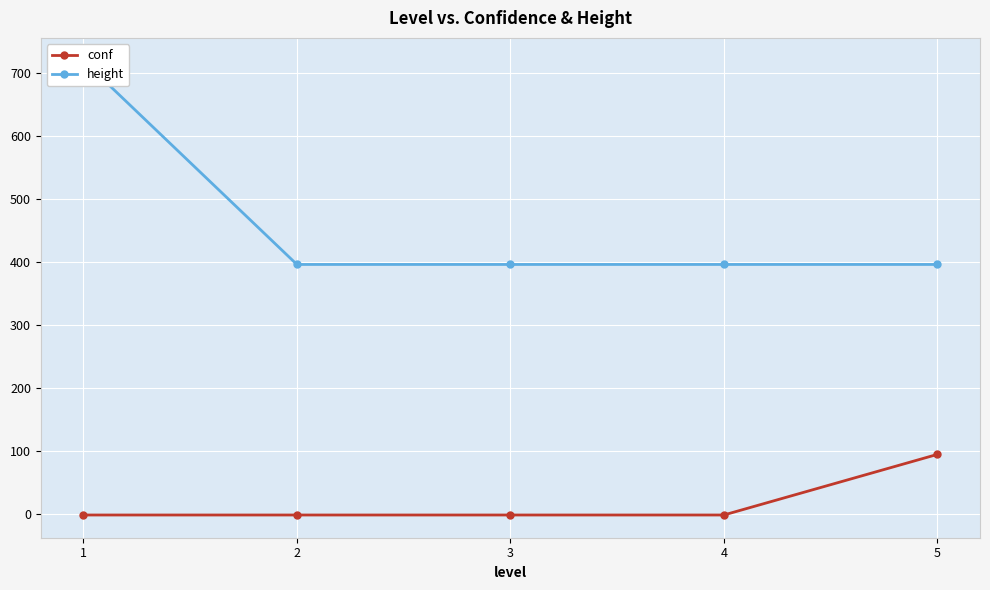

Reading left to right, transcribe all the data shown in this chart.

conf: 1=-1	2=-1	3=-1	4=-1	5=95
height: 1=719	2=396	3=396	4=396	5=396